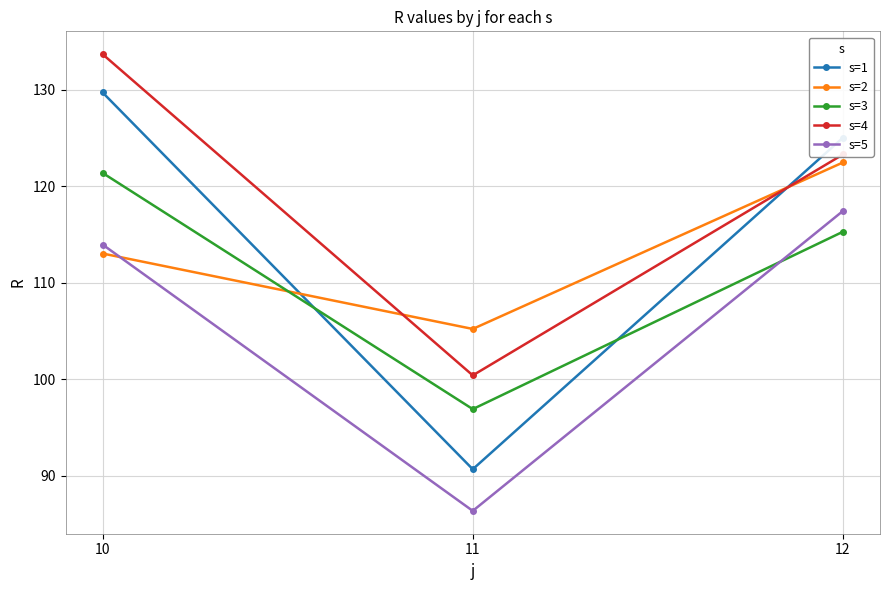

What is the sum of the s=3 values at 10 and 11?

218.3